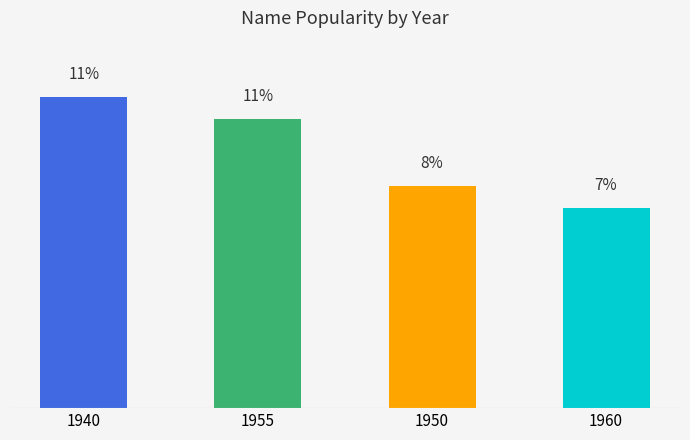

Reading right to left, list all the values displayed in this chart.

7.4	8.2	10.7	11.5